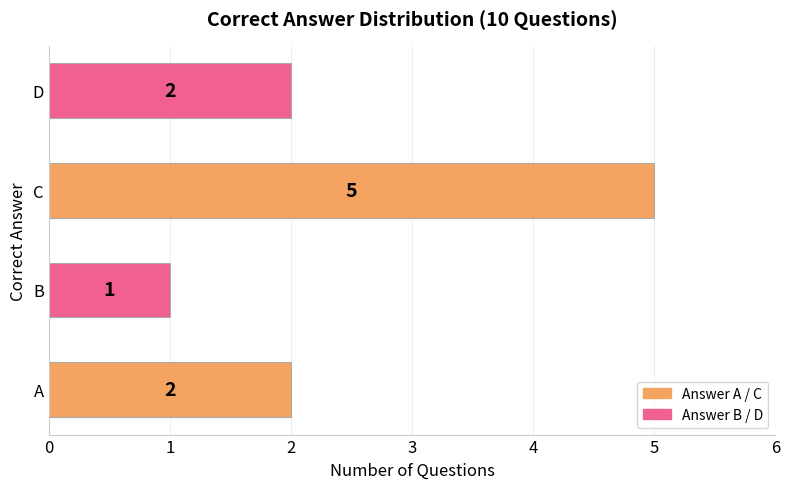

What is the approximate value at C?

5